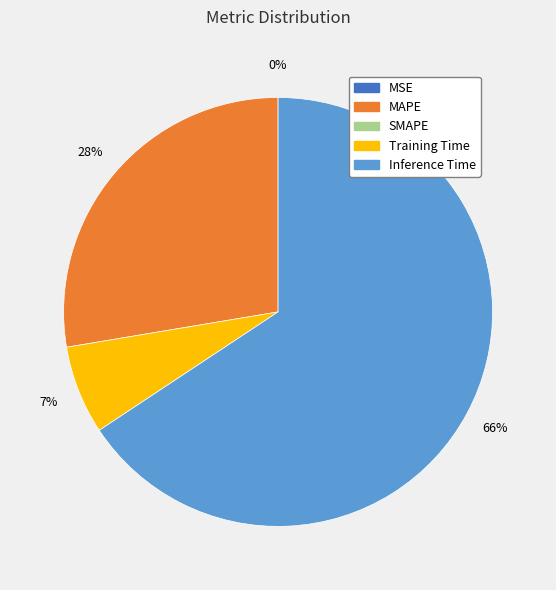

Does any single category account for the majority?

Yes